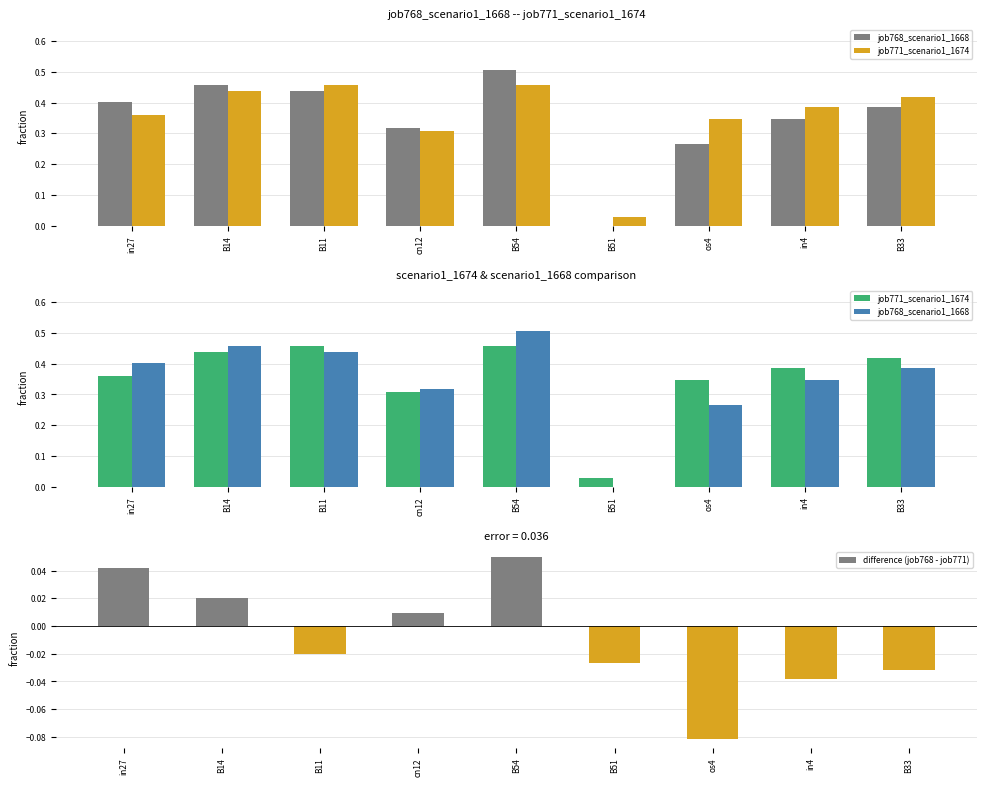

What is the label of the 7th bar from the left?

os4